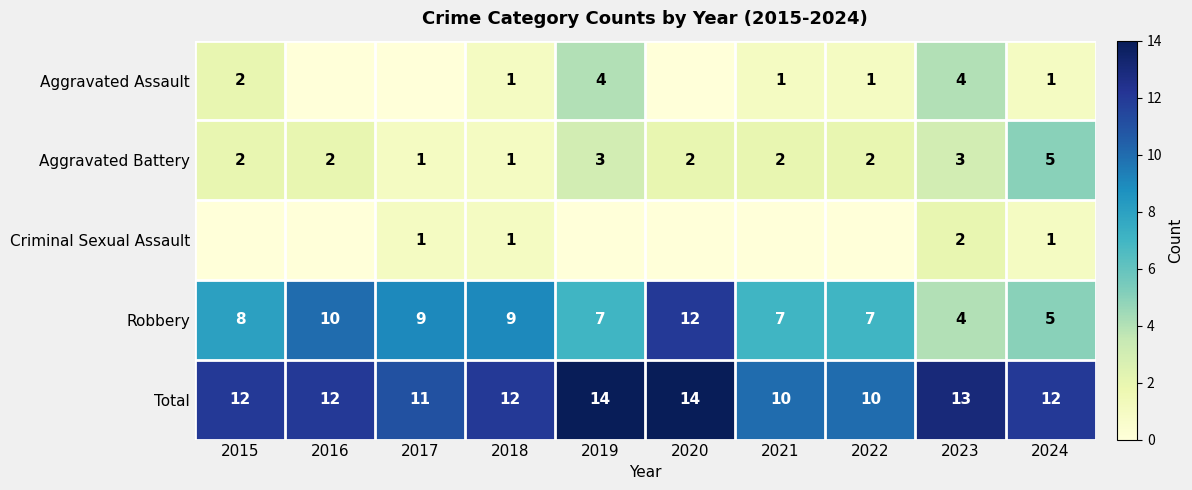

The Aggravated Battery series shows 1 at 2021. True or false?

False